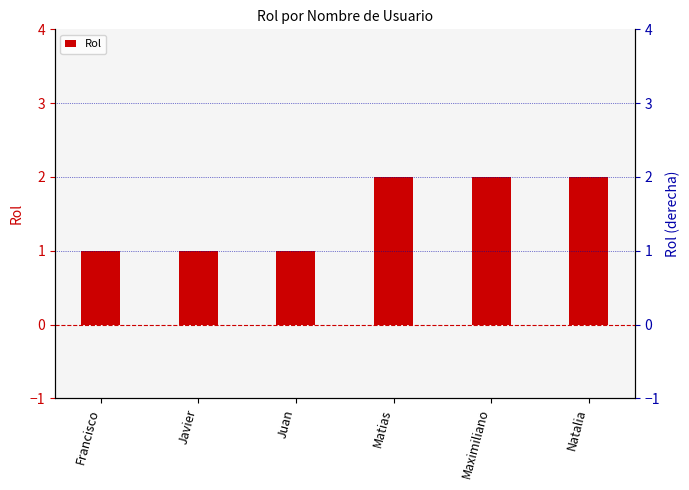

Reading right to left, what are all the values shown in this chart?

2	2	2	1	1	1